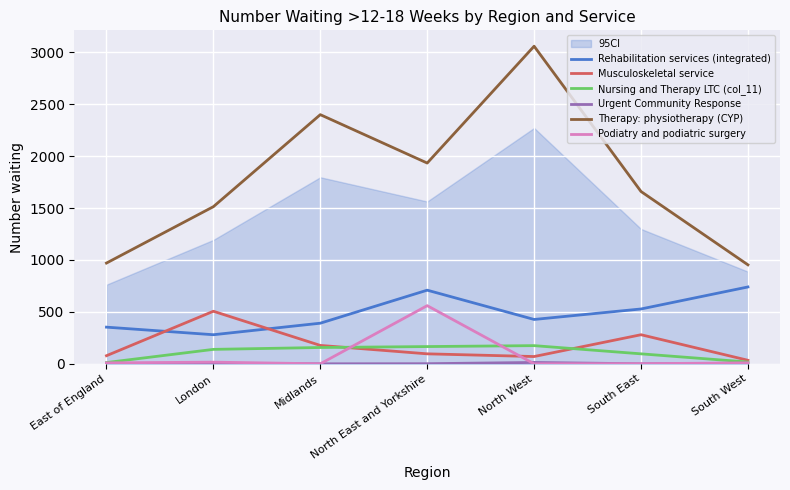

Reading left to right, transcribe all the data shown in this chart.

Rehabilitation services (integrated): East of England=353	London=280	Midlands=391	North East and Yorkshire=709	North West=427	South East=528	South West=740
Musculoskeletal service: East of England=78	London=506	Midlands=177	North East and Yorkshire=96	North West=70	South East=280	South West=34
Nursing and Therapy LTC (col_11): East of England=12	London=139	Midlands=157	North East and Yorkshire=166	North West=175	South East=96	South West=17
Urgent Community Response: East of England=0	London=2	Midlands=0	North East and Yorkshire=1	North West=13	South East=0	South West=6
Therapy: physiotherapy (CYP): East of England=970	London=1513	Midlands=2399	North East and Yorkshire=1933	North West=3058	South East=1659	South West=953
Podiatry and podiatric surgery: East of England=9	London=16	Midlands=0	North East and Yorkshire=560	North West=0	South East=1	South West=9